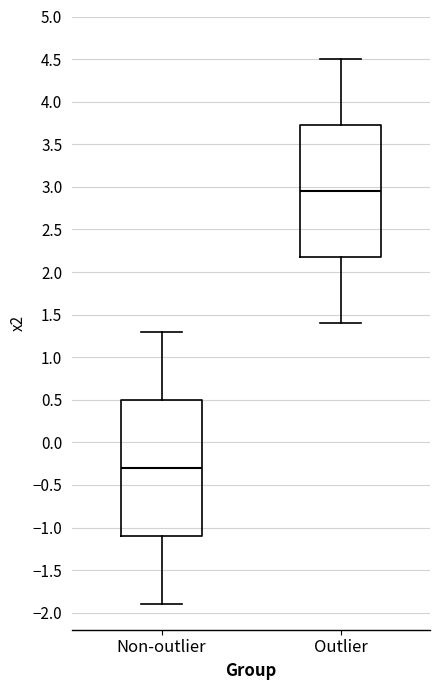

Where does the median line of the box for Non-outlier sit on the y-axis? The values are not printed on the chart, so give them approximately, as read against the axis.

-0.30